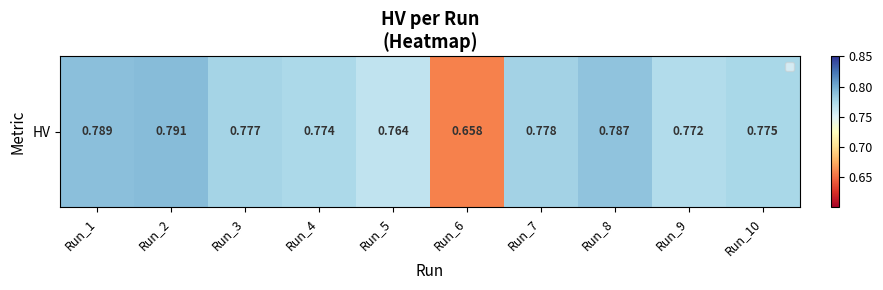

At which category does the chart reach its peak across all series?

Run_2